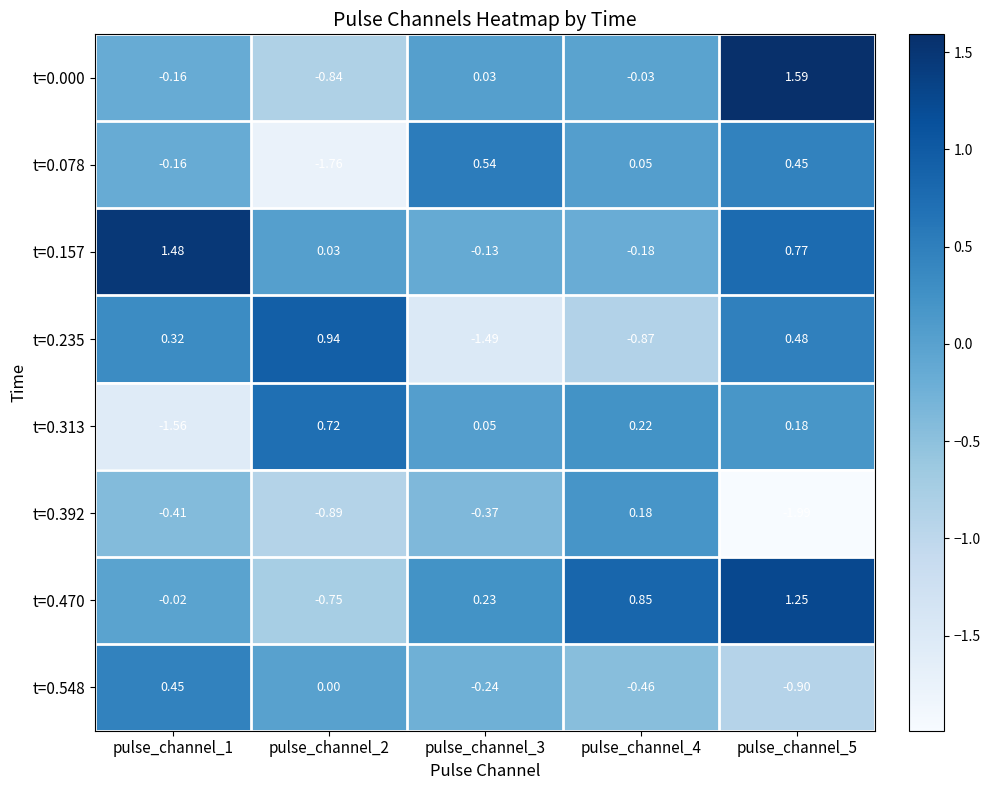

List the series in order of their peak value, highest first.

t=0.000, t=0.157, t=0.470, t=0.235, t=0.313, t=0.078, t=0.548, t=0.392